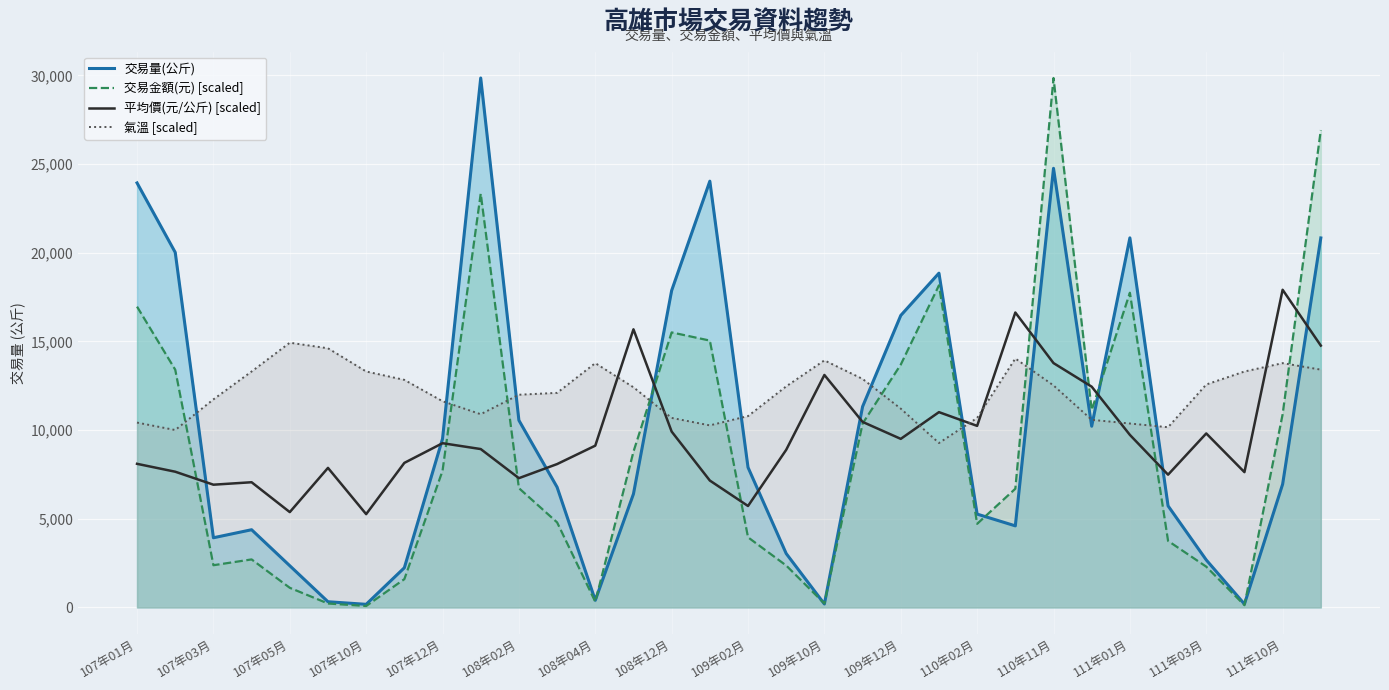

After their last crossing, which series has the higher values: 交易量(公斤) or 氣溫 [scaled]?

交易量(公斤)